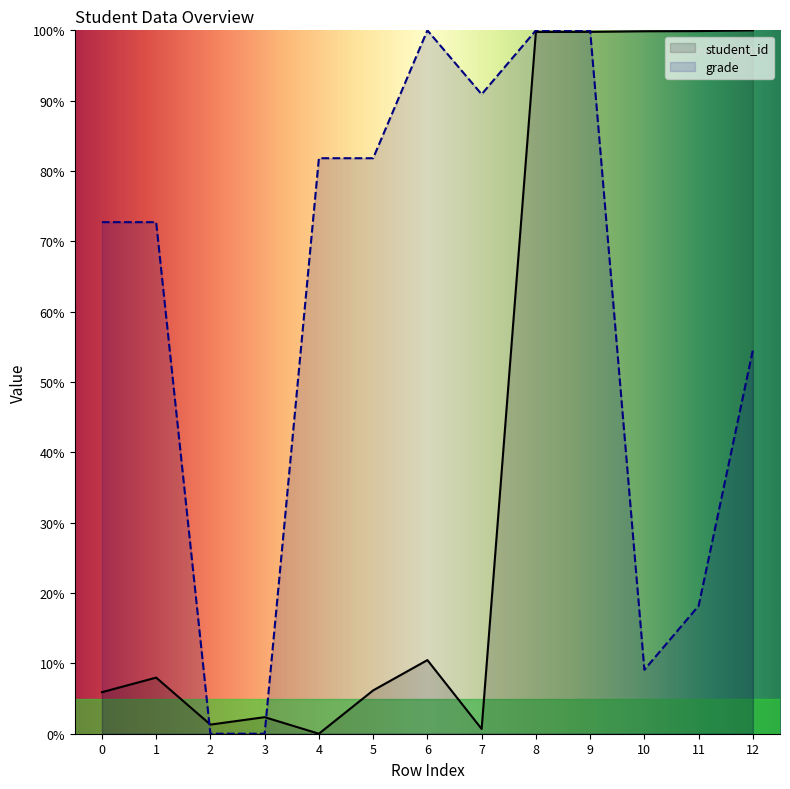

The value of student_id at 12 is 100.0. True or false?

True